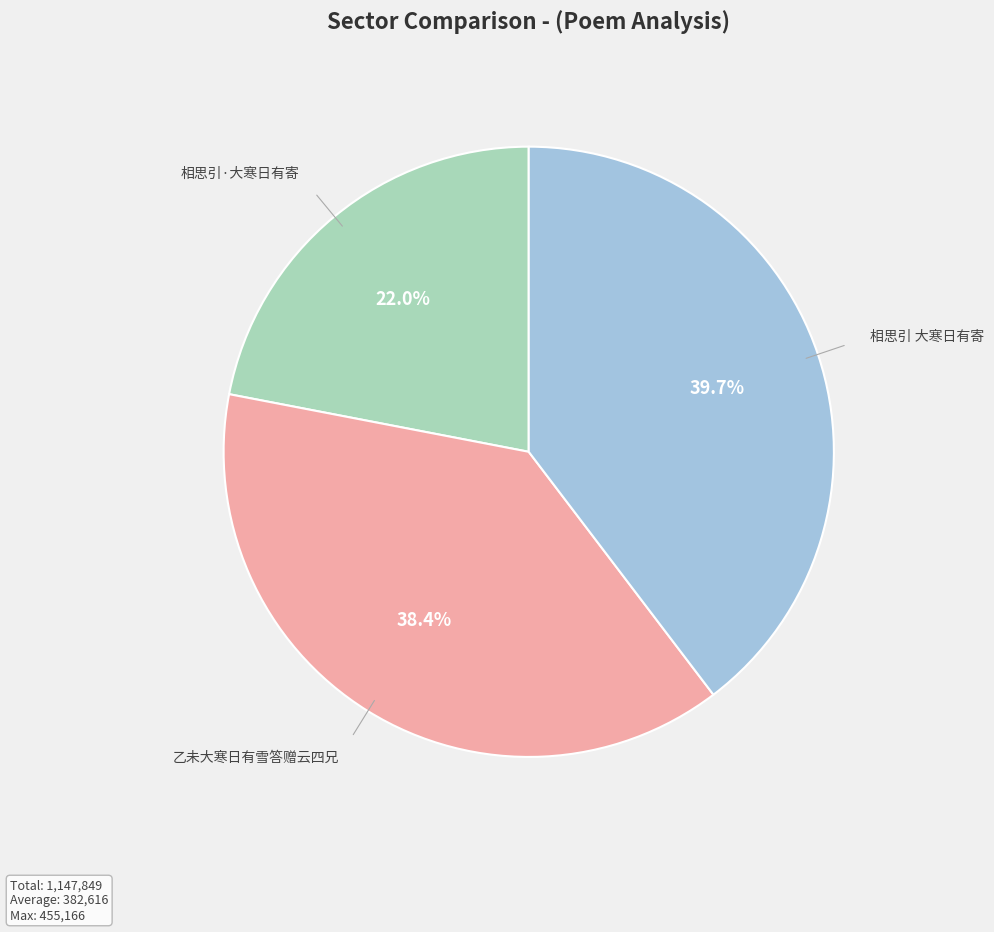

Between 乙未大寒日有雪答赠云四兄 and 相思引·大寒日有寄, which is larger?

乙未大寒日有雪答赠云四兄